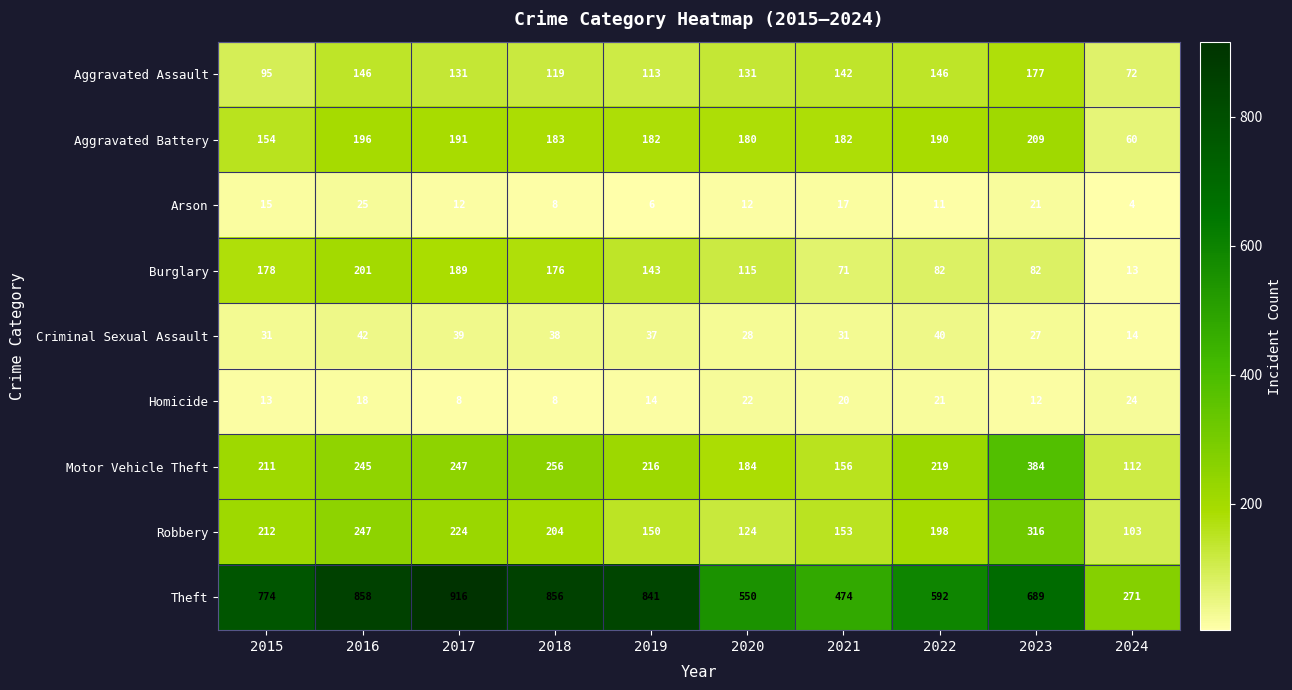

What is the difference between the maximum and second lowest values in the Burglary series?

130